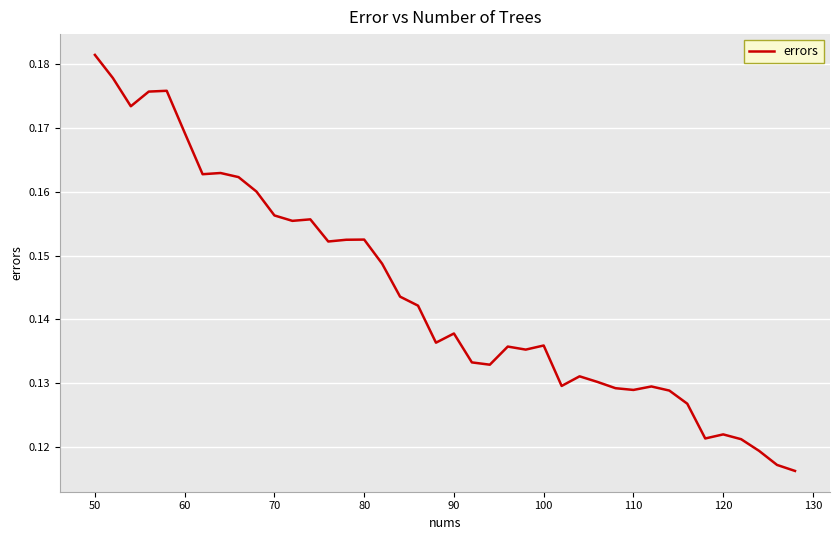

What is the sum of all values?

5.8